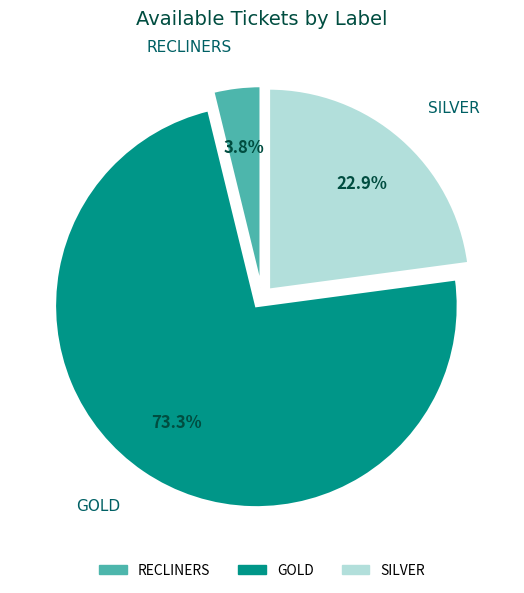

Is there a majority slice in this chart?

Yes